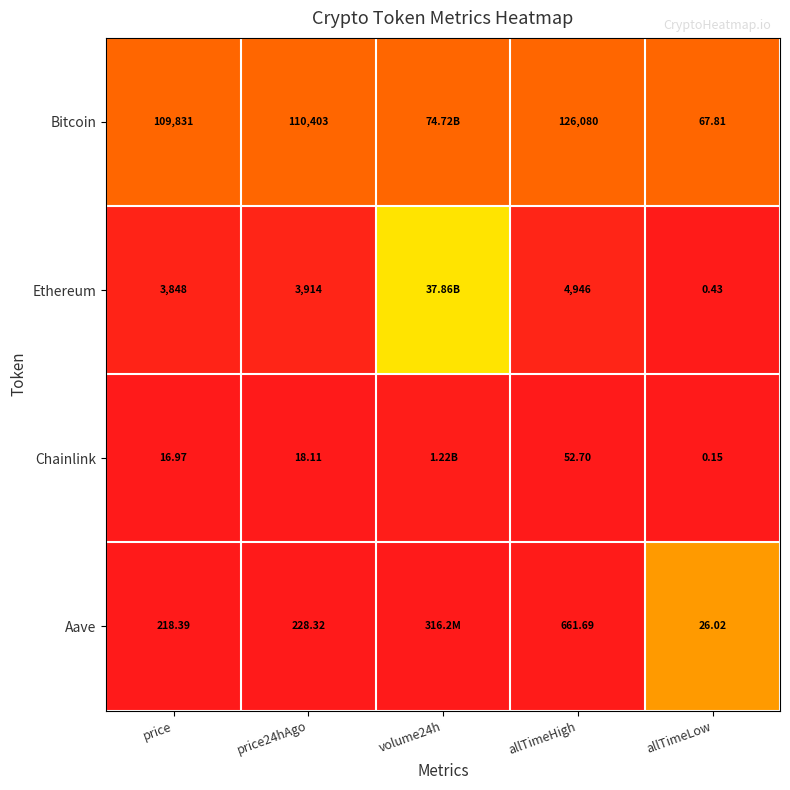

At how many categories does at least one series exceed 0?

5